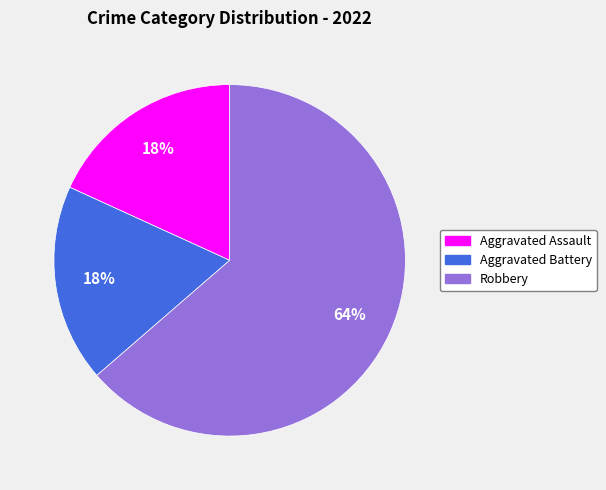

Between Aggravated Battery and Robbery, which is larger?

Robbery